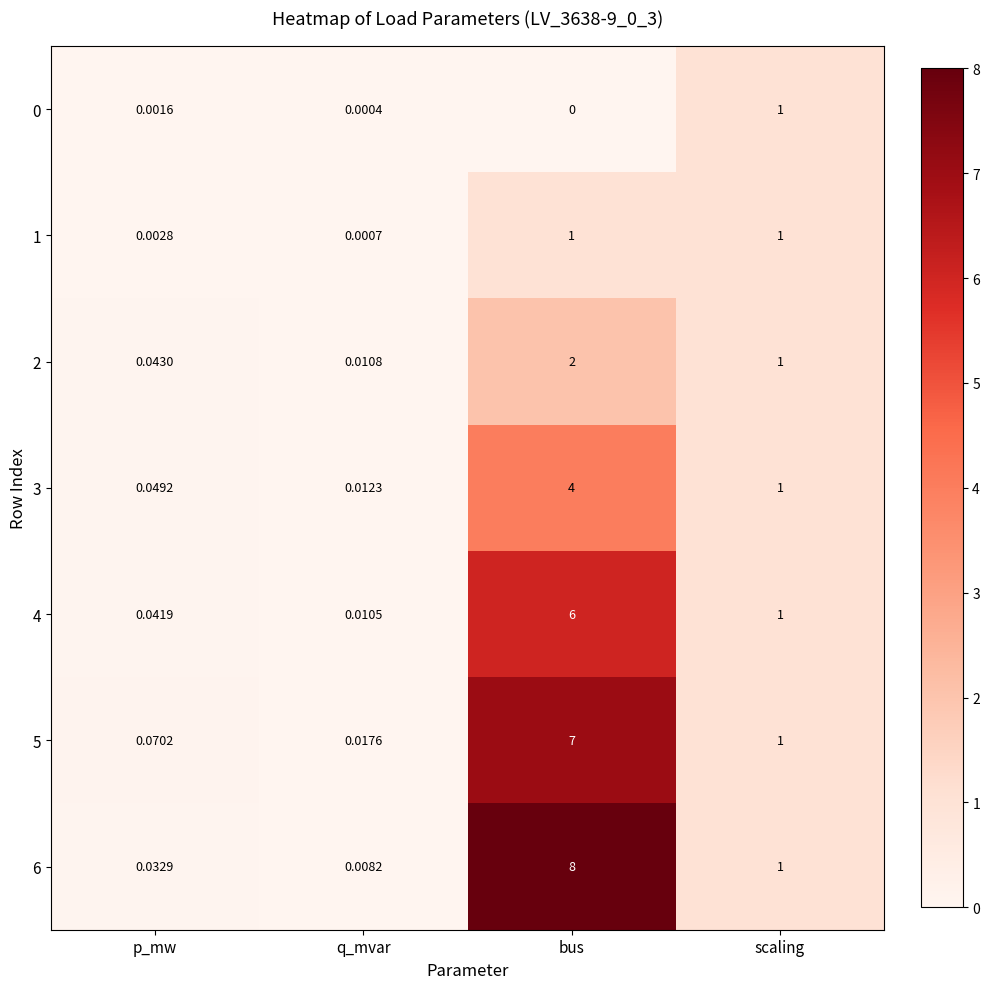

List the labels in order of 5 value, largest first.

bus, scaling, p_mw, q_mvar